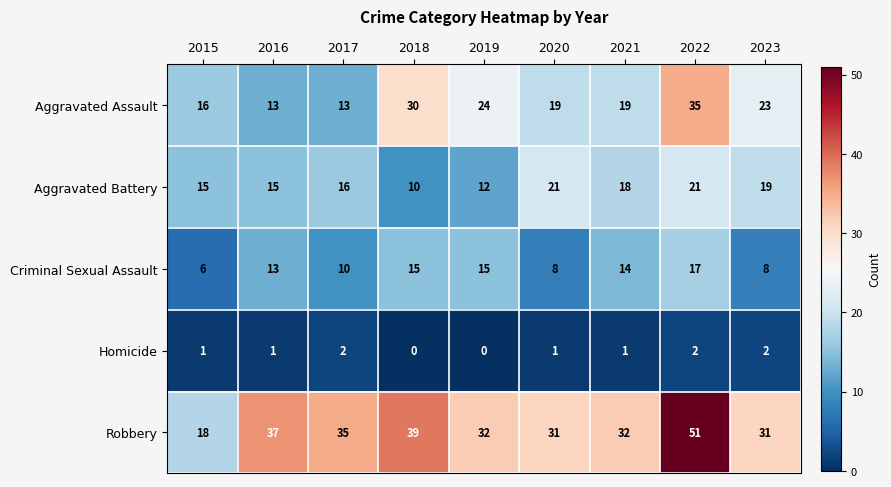

At which label is Robbery closest to 34?

2017